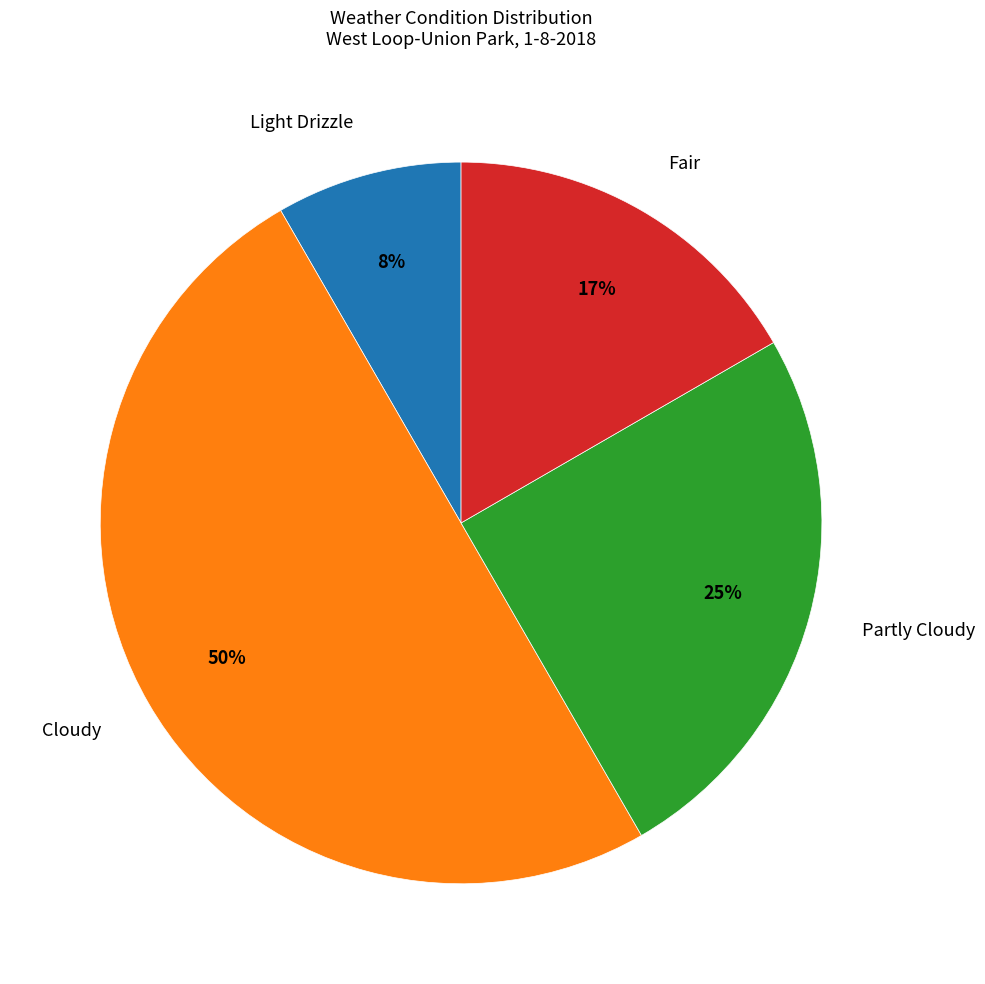

Count the number of slices in the pie.

4